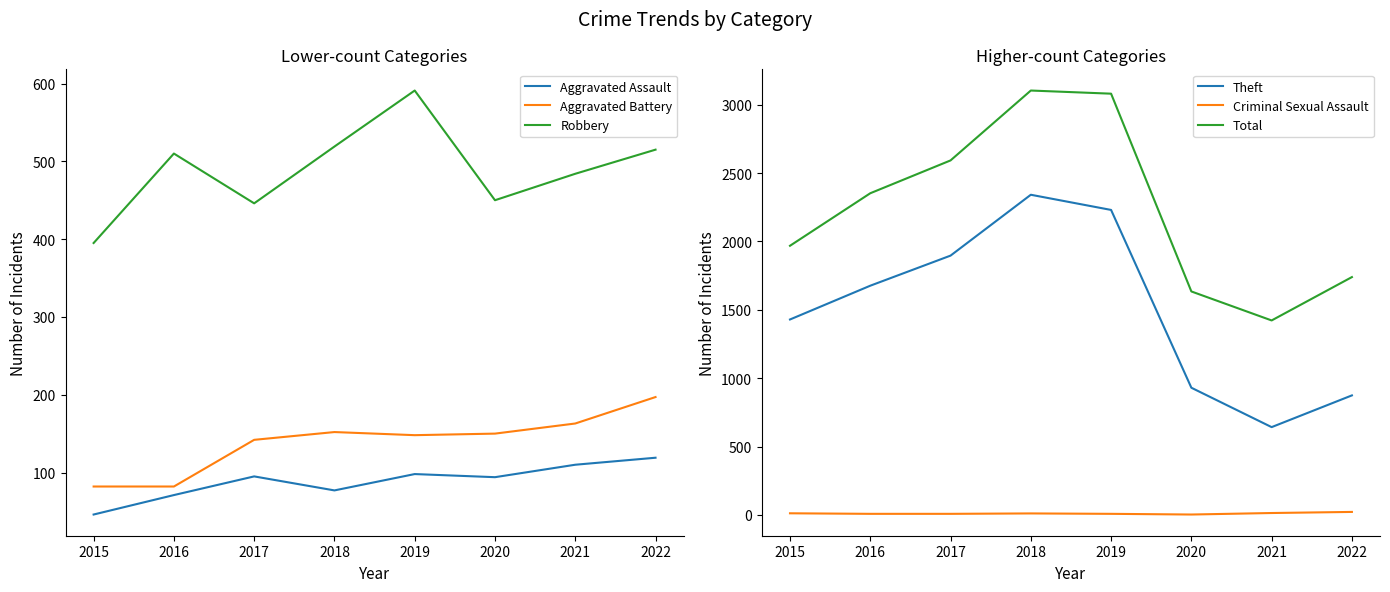

Reading left to right, transcribe all the data shown in this chart.

Aggravated Assault: 46	71	95	77	98	94	110	119
Aggravated Battery: 82	82	142	152	148	150	163	197
Robbery: 395	510	446	519	591	450	484	515
Theft: 1429	1676	1896	2341	2230	930	642	874
Criminal Sexual Assault: 12	8	8	11	8	3	14	22
Total: 1968	2352	2592	3103	3080	1634	1422	1739